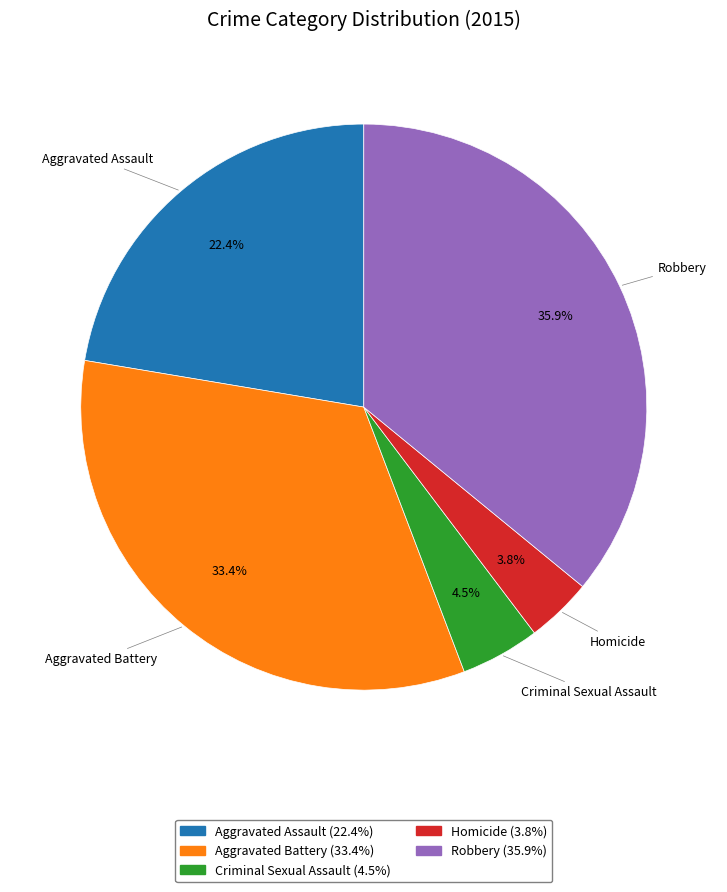

Is there a majority slice in this chart?

No